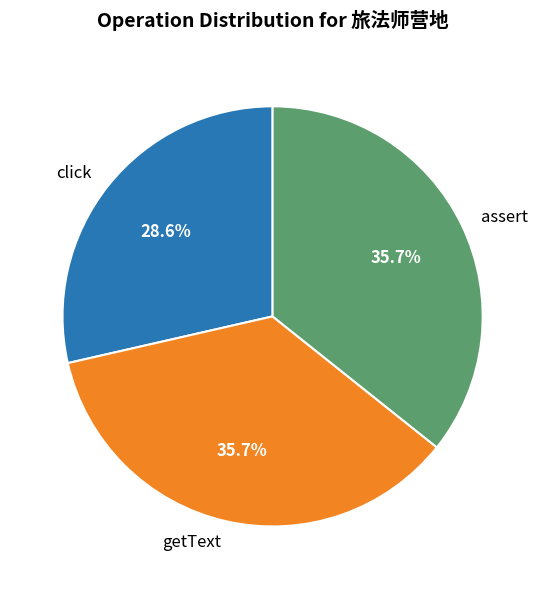

Which category has the smallest portion of the pie?

click